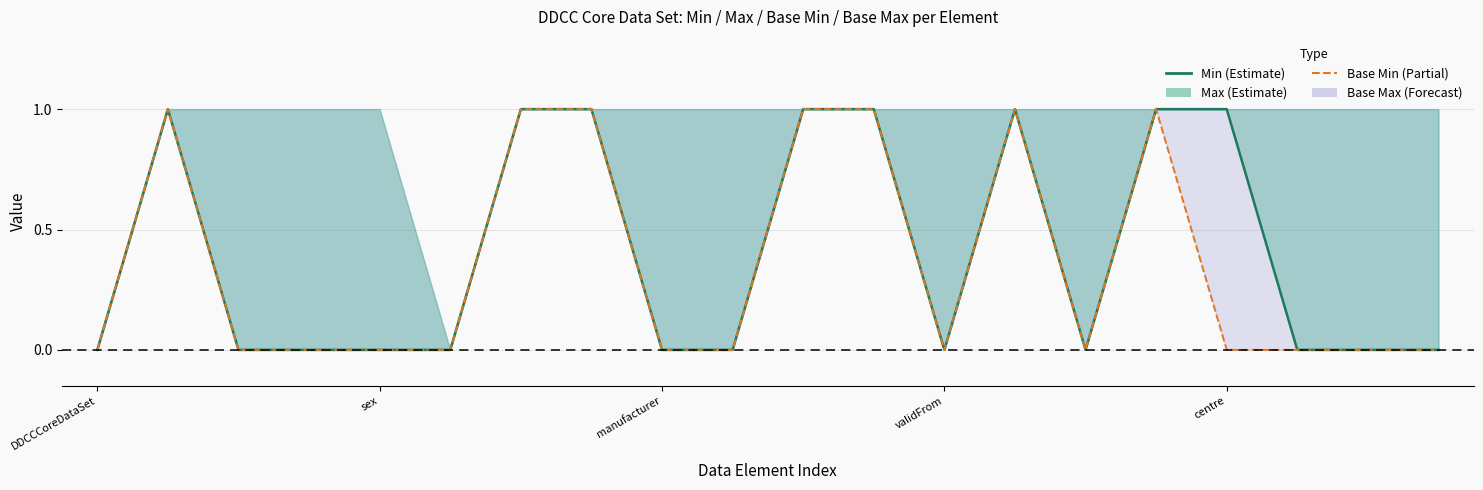

Between 7 and 17, which series saw the biggest shift?

Min